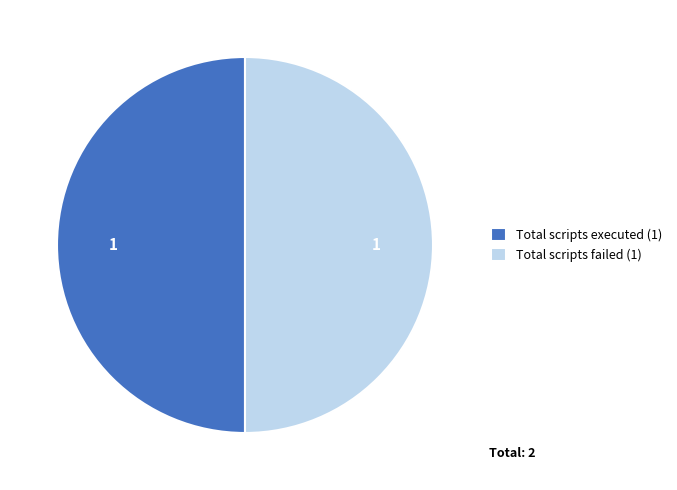

What is the ratio of the value at Total scripts failed (1) to the value at Total scripts executed (1)?

1.0